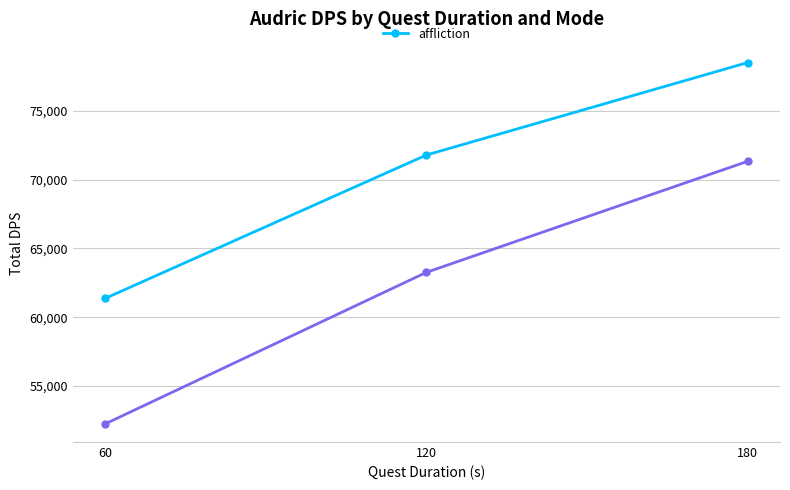

What is the difference between the maximum and minimum values?

17141